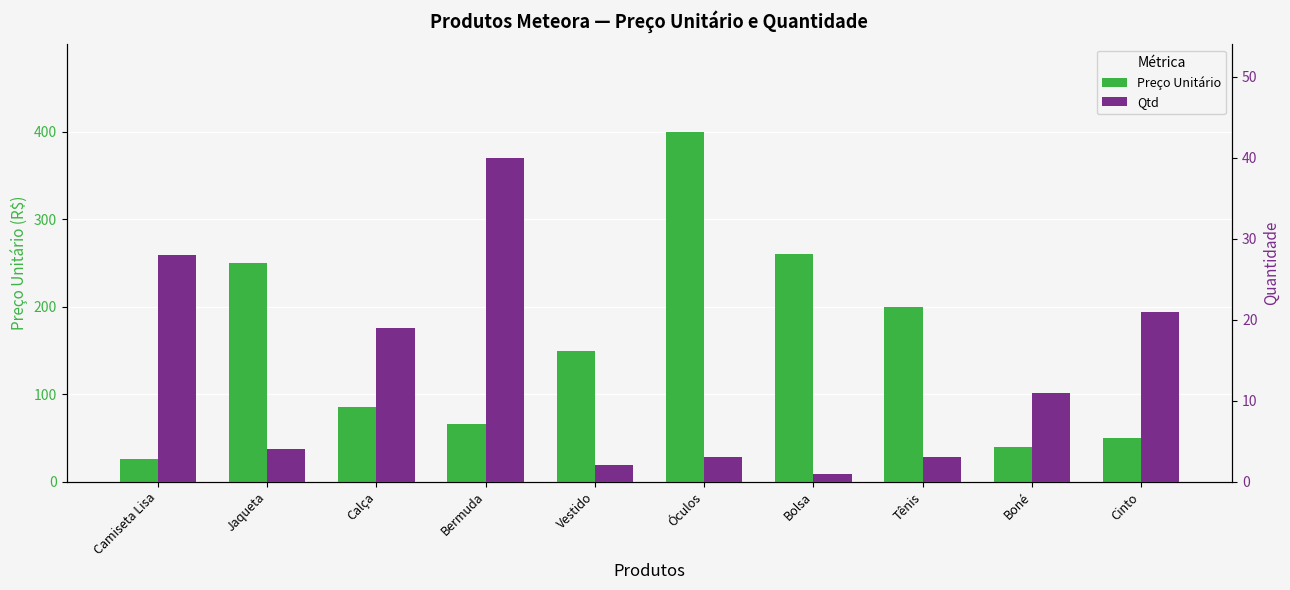

At how many categories does at least one series exceed 355?

1